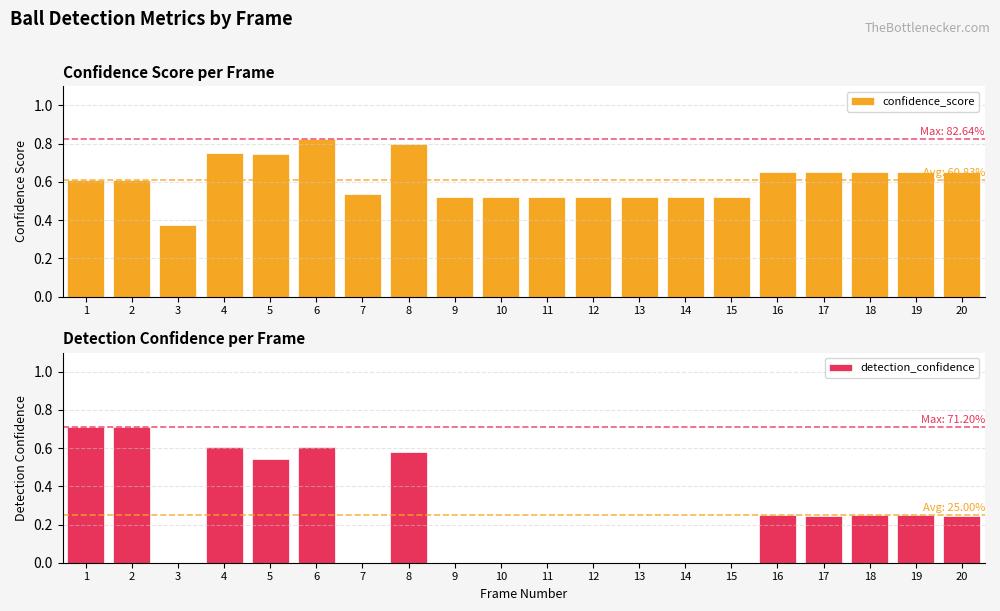

Which category has the lowest value in the detection_confidence series?

3